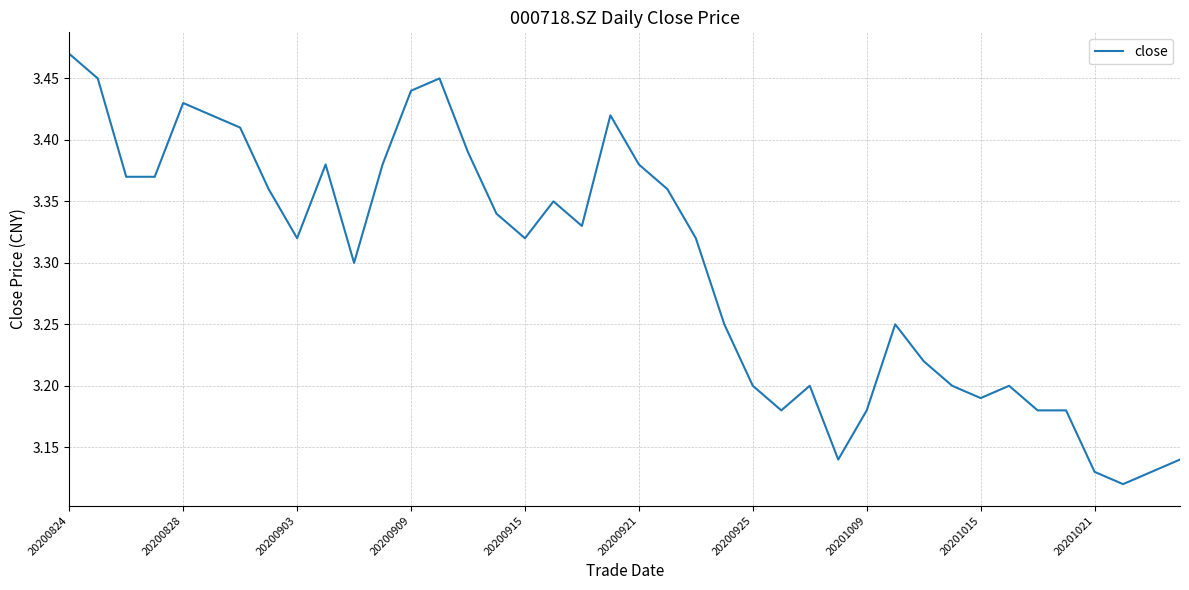

Does the chart have visible grid lines?

Yes